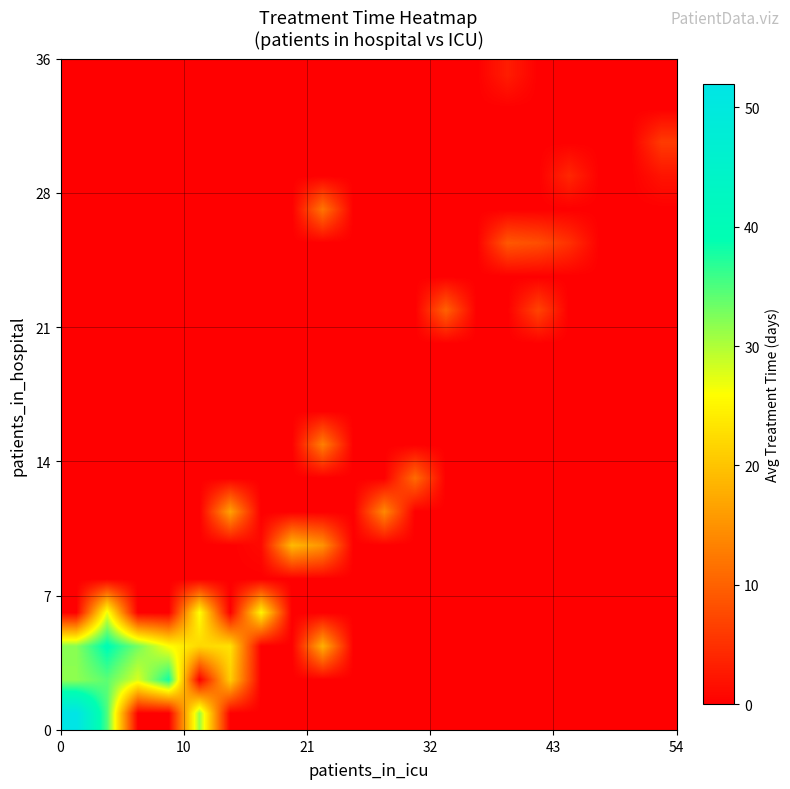

At how many categories does at least one series exceed 19?

7